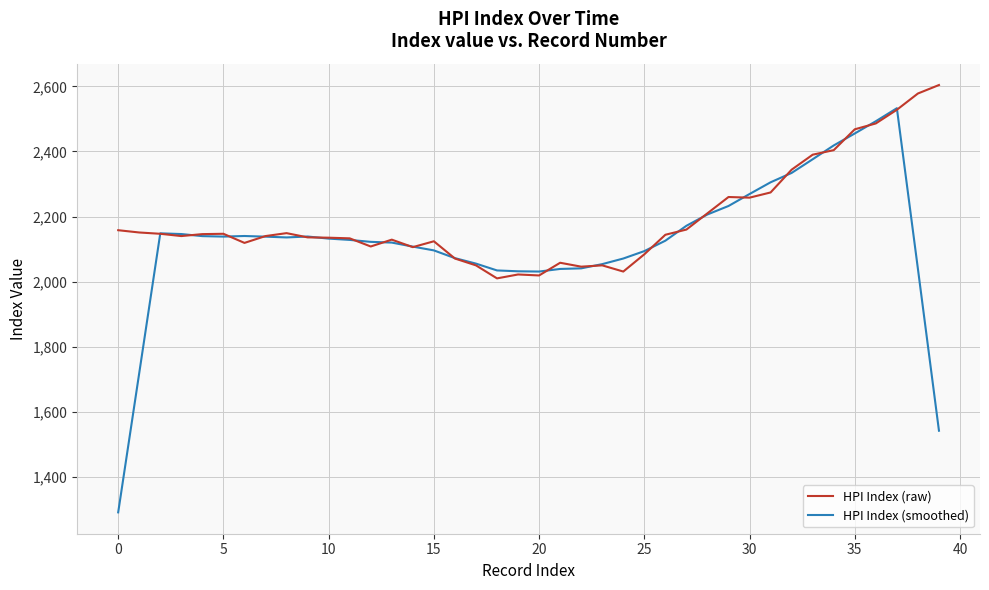

What is the smallest value displayed?

1291.2